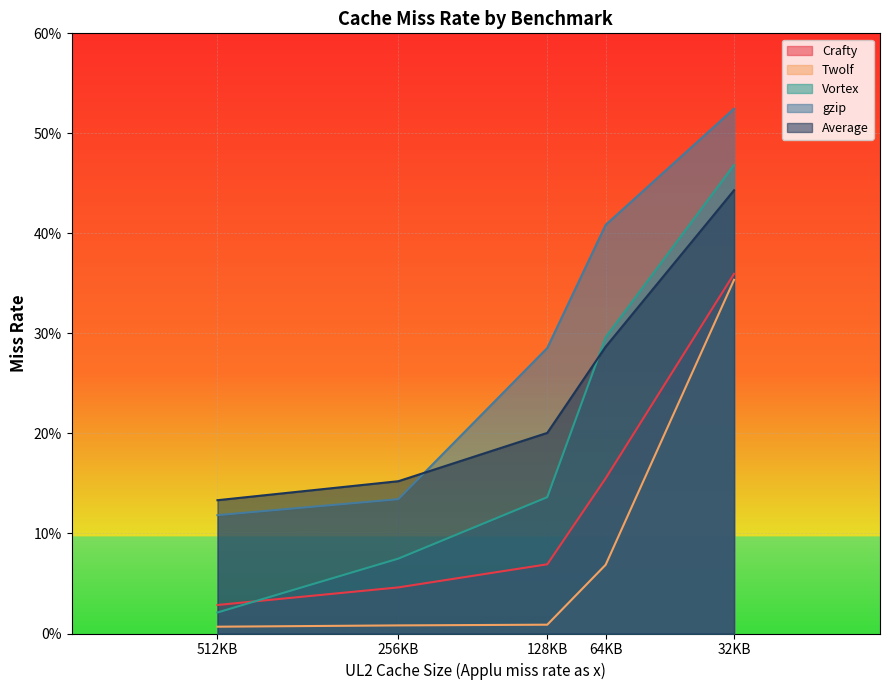

True or false: Crafty and gzip cross at least once.

False